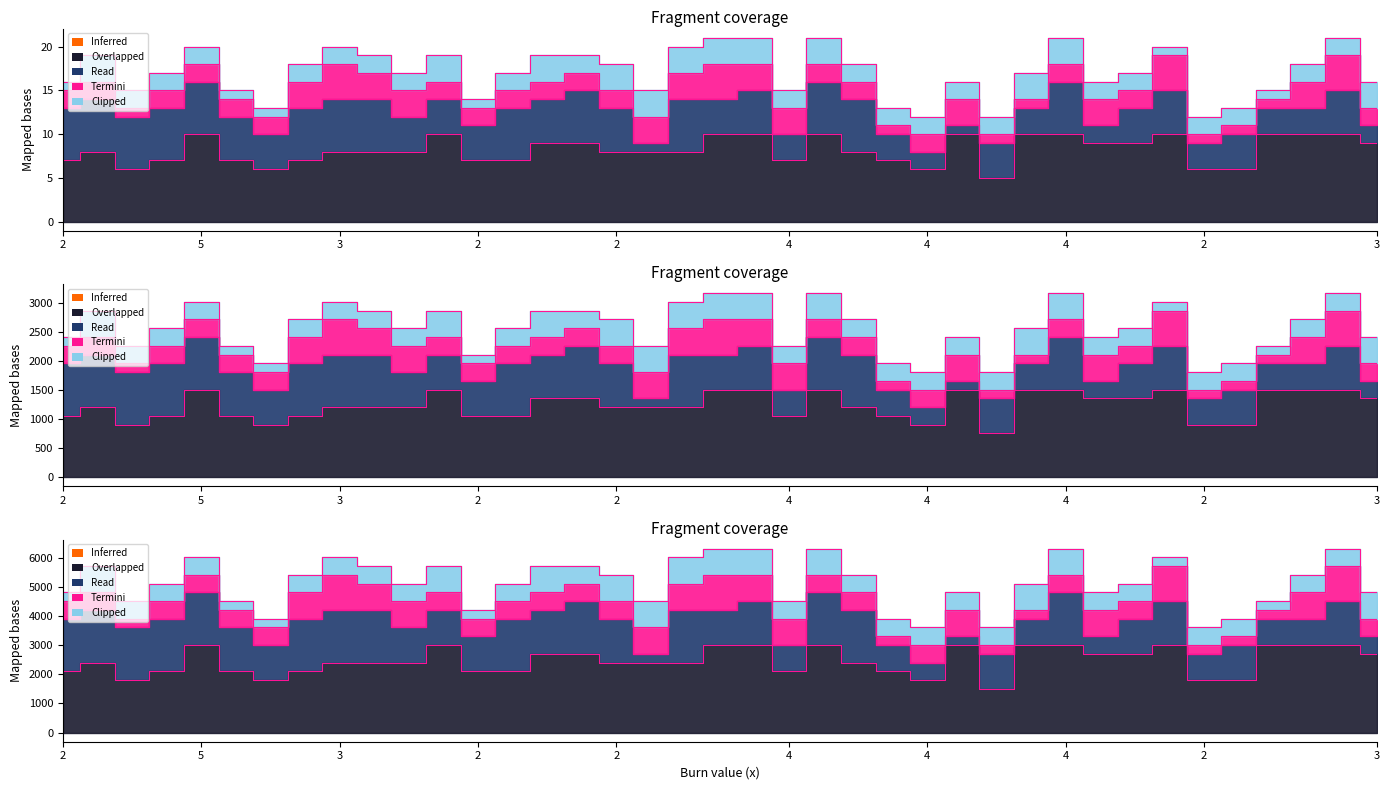

How many data points does each series have?

39